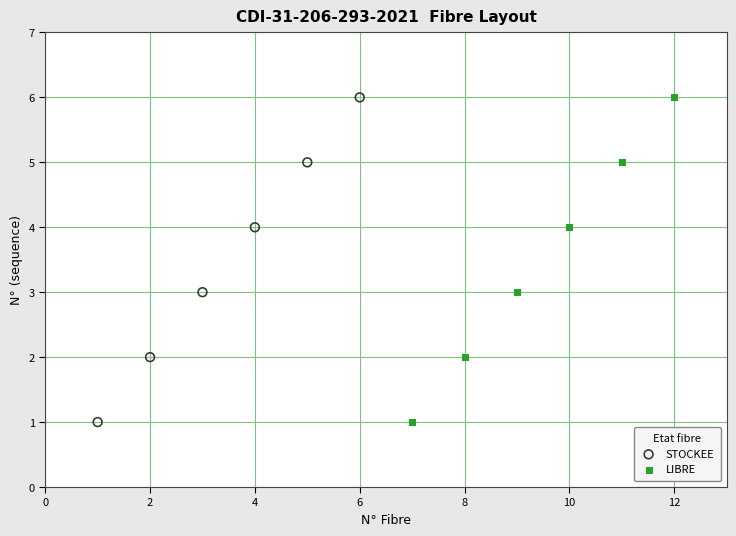

What are all the series names shown in the legend?

STOCKEE, LIBRE